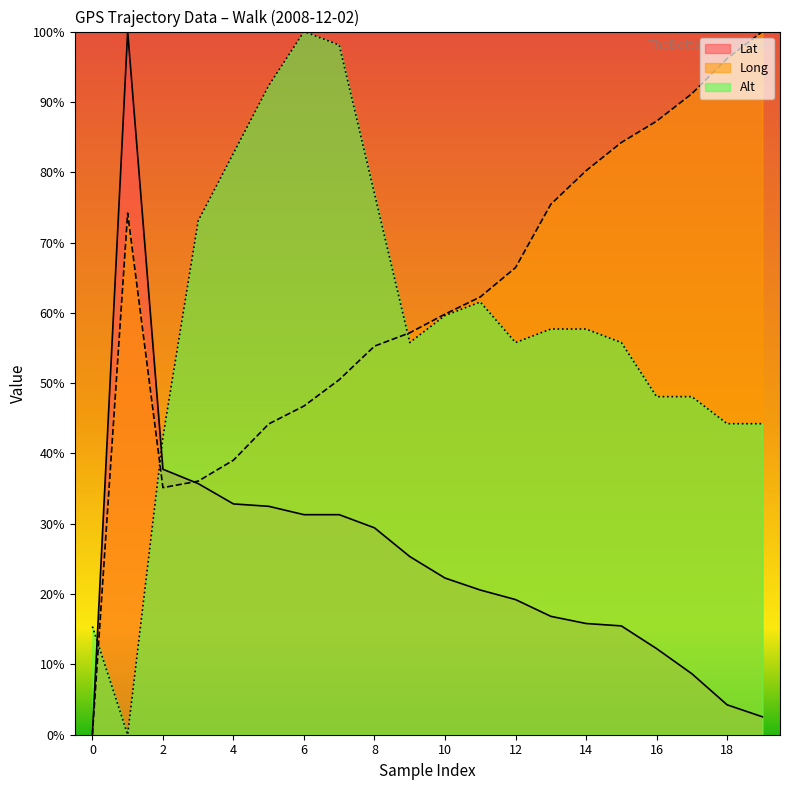

Read the Alt value at 3.

73.1